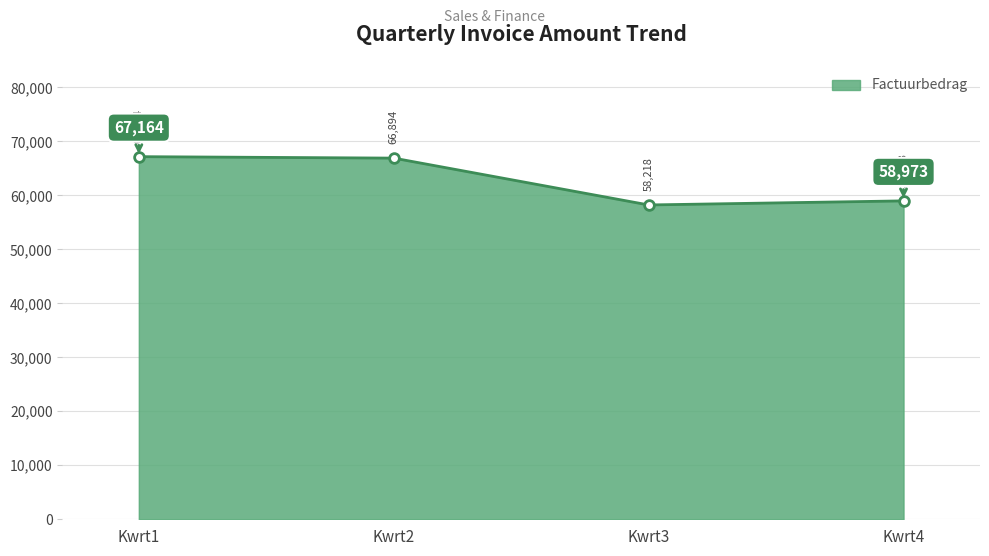

Which label corresponds to the smallest value in the chart?

Kwrt3